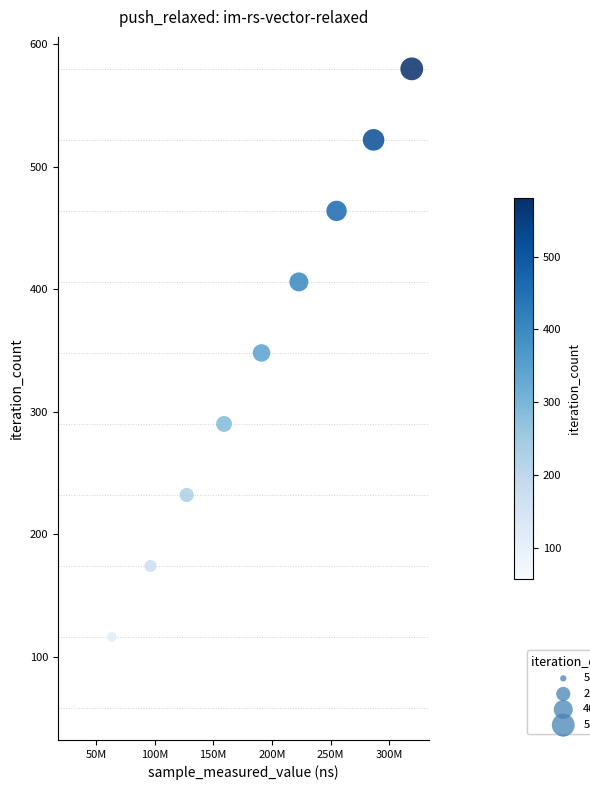

What is the average X value?

175353744